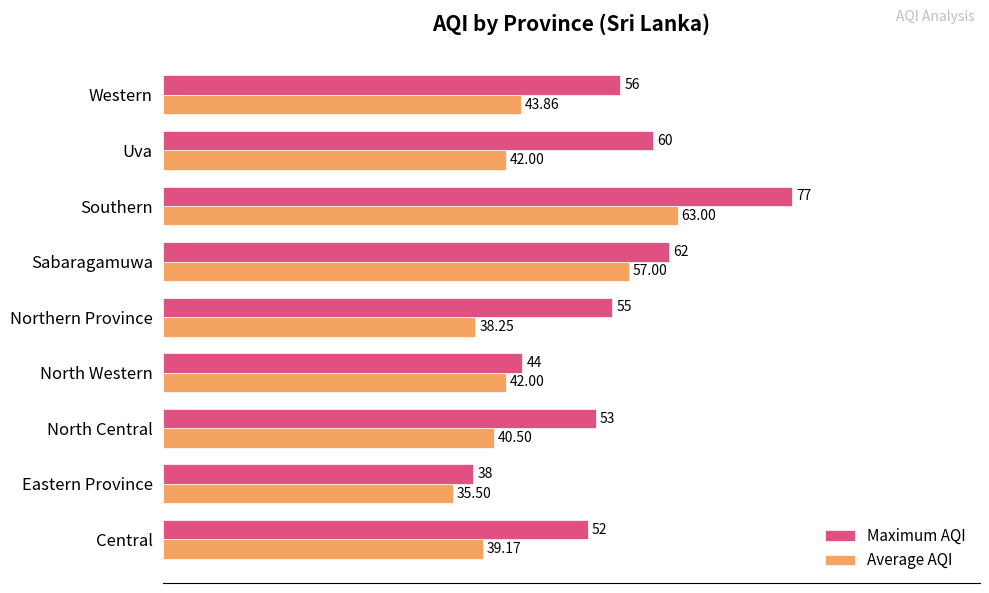

What is the average value of the Maximum AQI series?

55.2